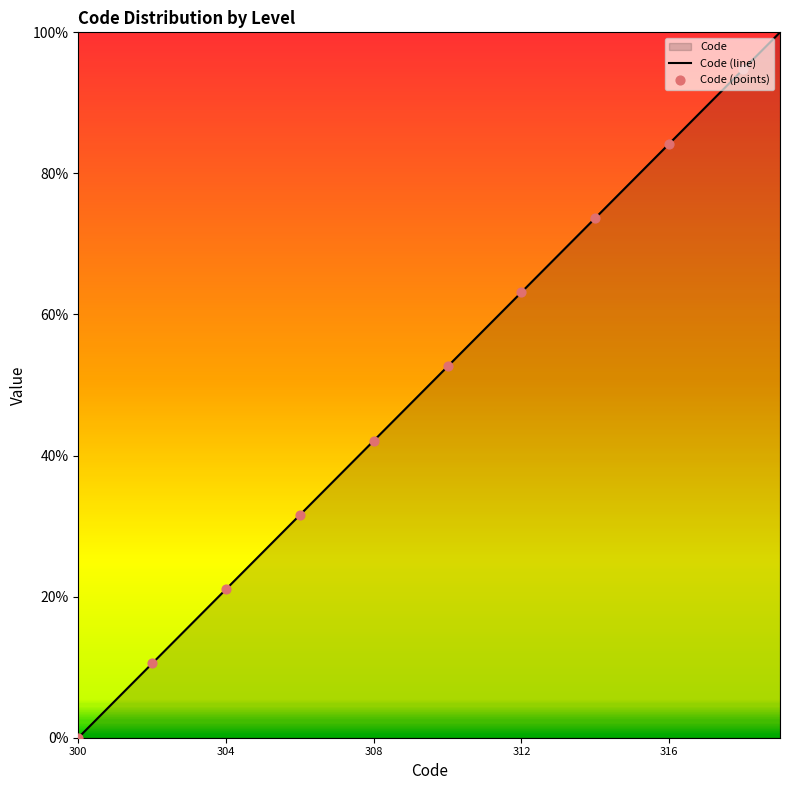

What is the change in value from 306 to 310?

+21.1